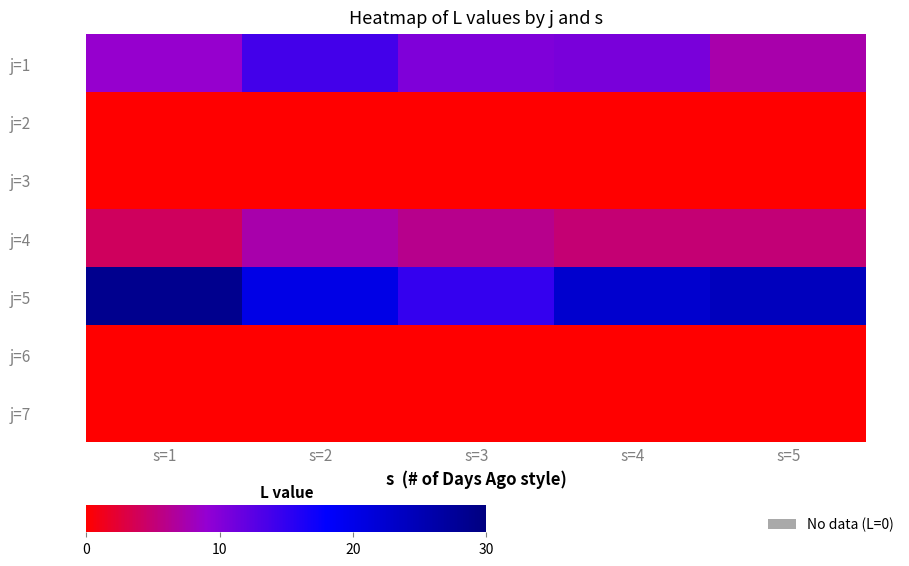

What is the total value across all series at s=2?

41.5